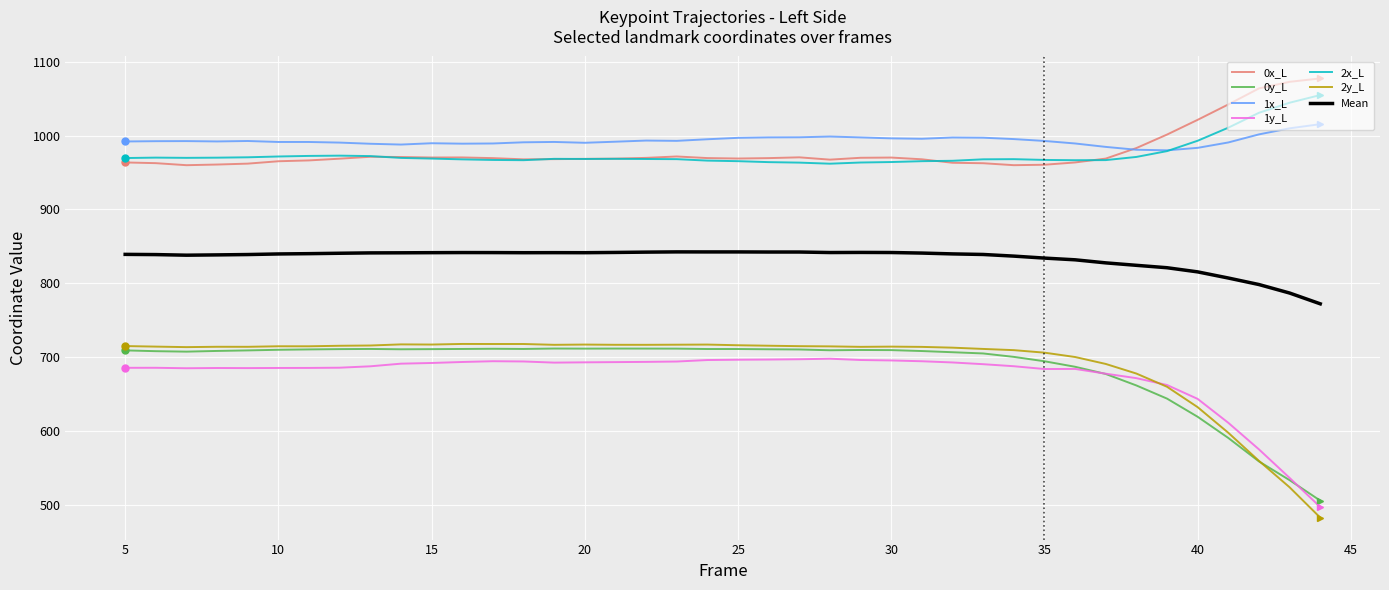

What is the greatest value displayed?

1077.3